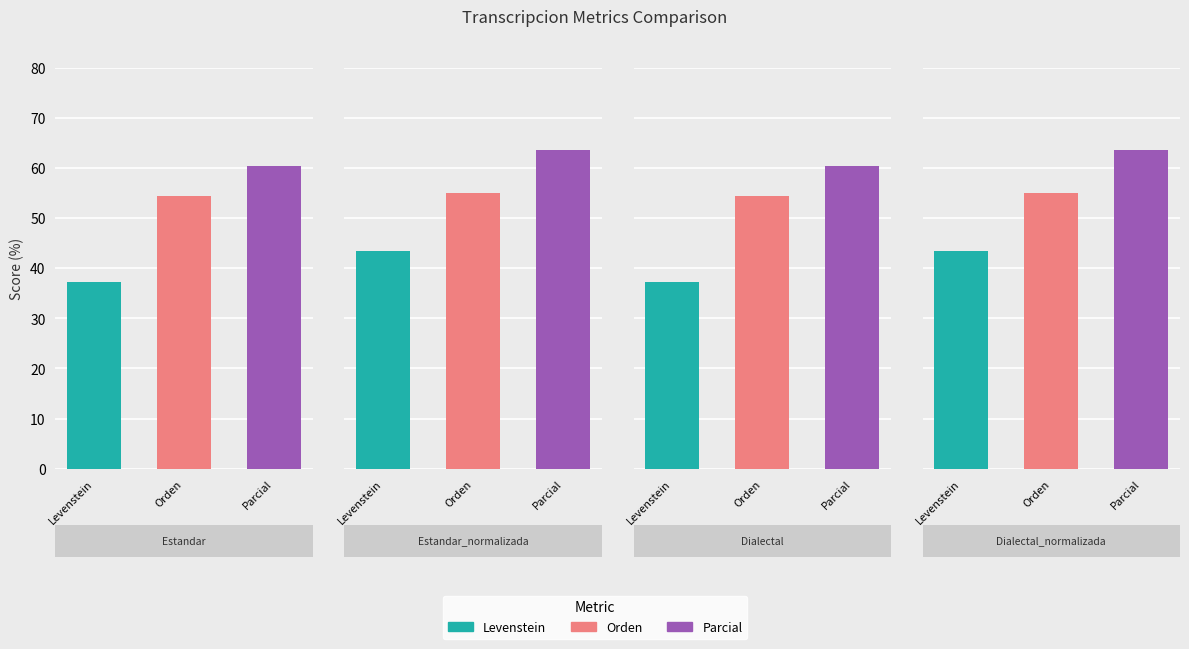

What is the label of the 2nd bar from the right?

Dialectal